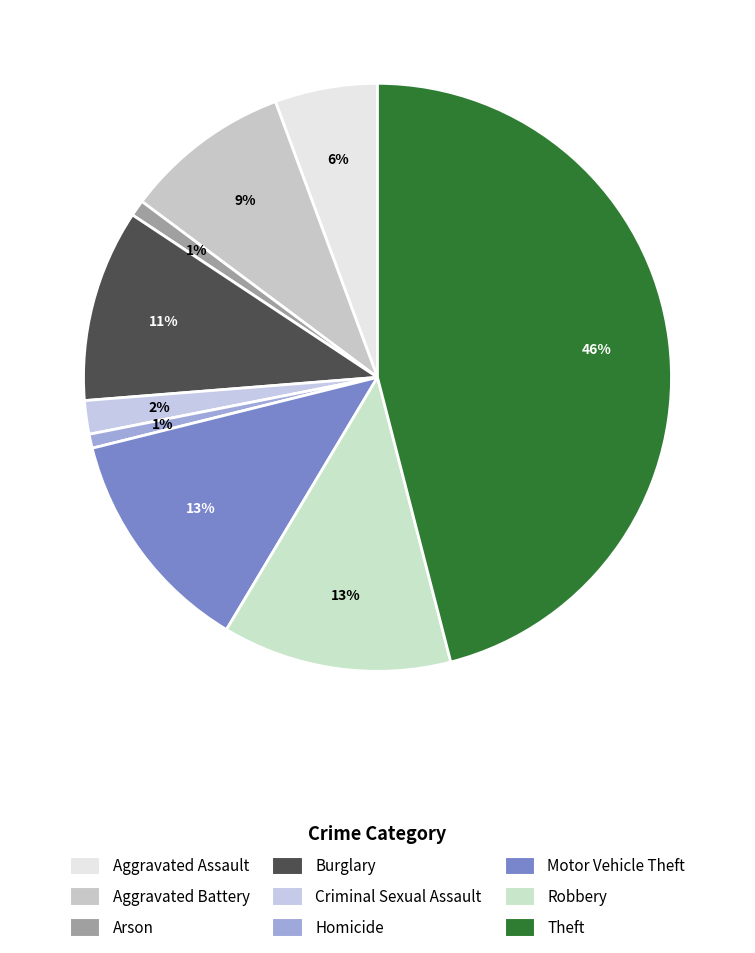

The Theft slice represents 52% of the pie. True or false?

False